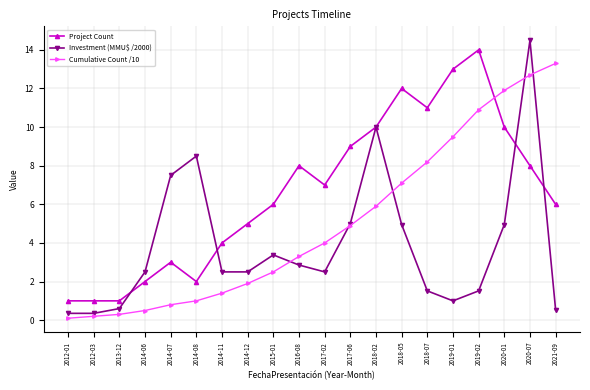

True or false: Investment (MMU$ /2000) has more than 2 interior local peaks.

True